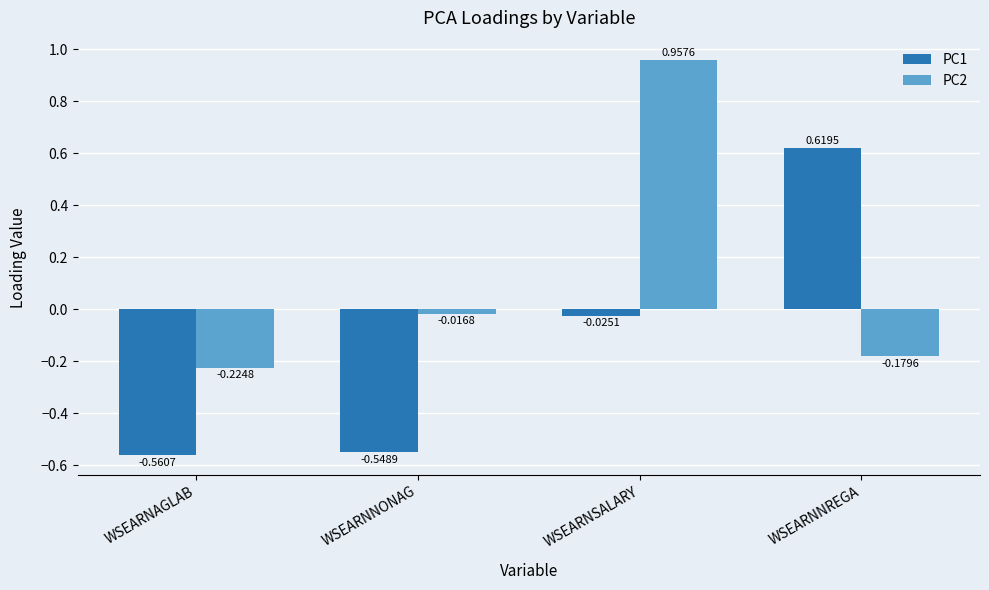

What is the difference between the maximum and minimum values in the PC1 series?

1.2